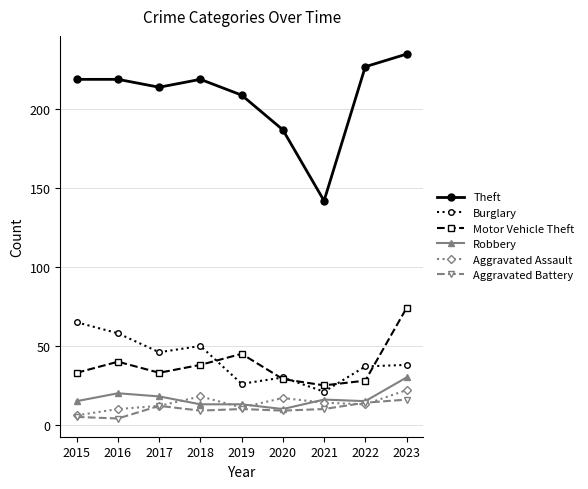

True or false: Motor Vehicle Theft and Theft intersect in this chart.

False